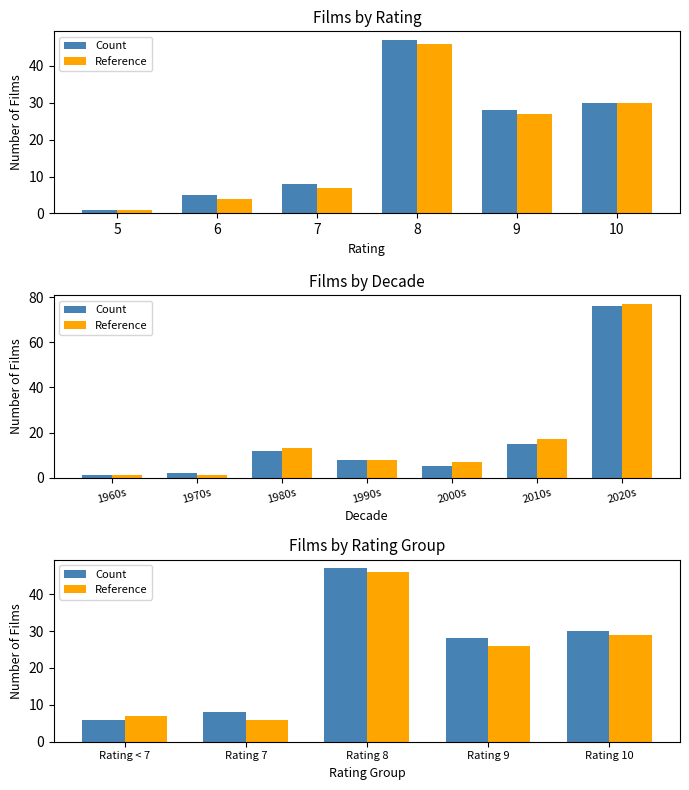

Is the value of Count at 5 greater than the value of Reference at 5?

No